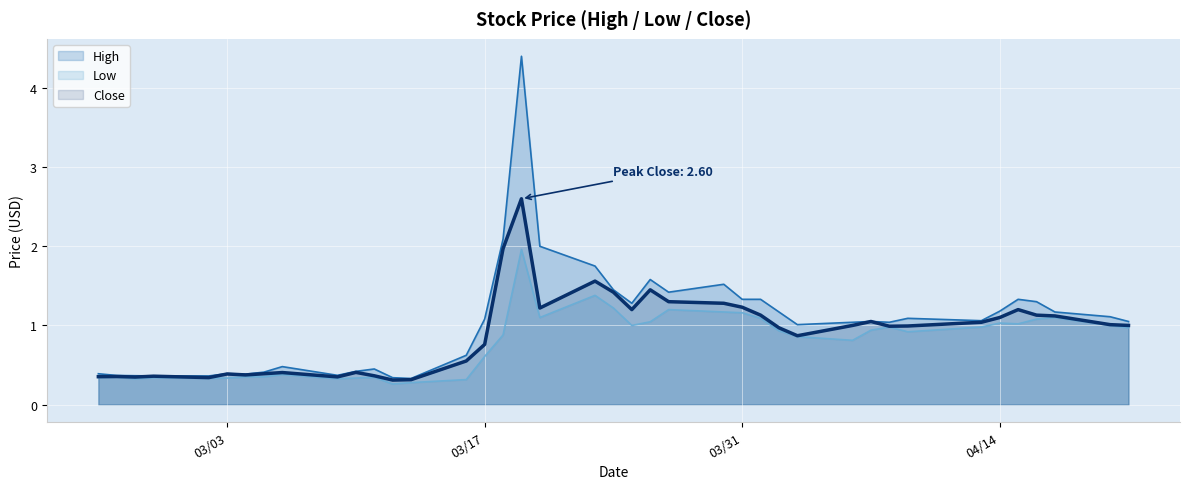

What is the maximum value for Low?

2.0